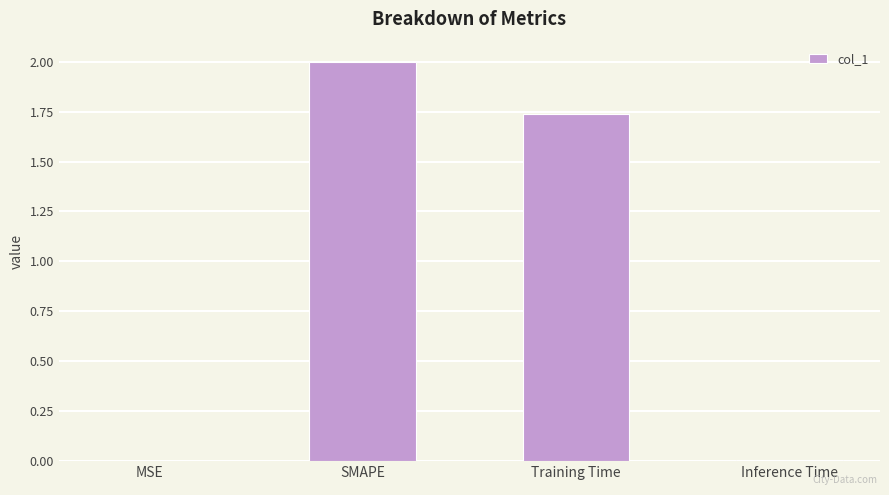

What is the maximum value shown in the chart?

2.0